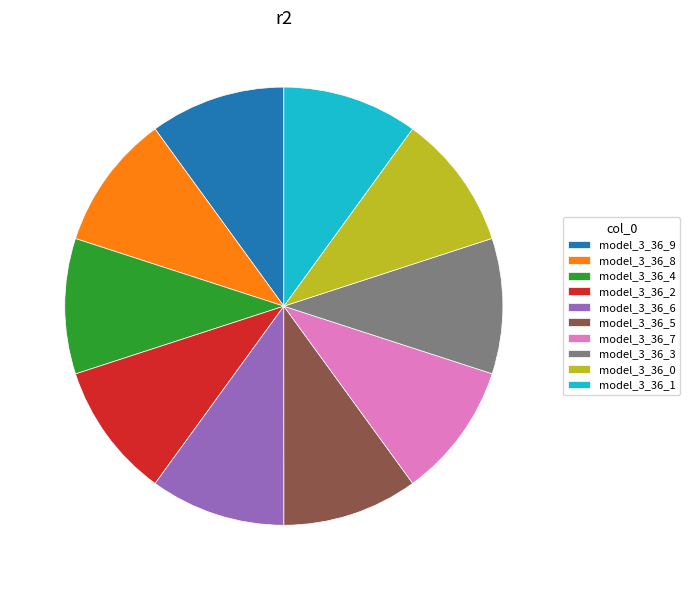

Do model_3_36_6 and model_3_36_1 together represent more than half of the pie?

No